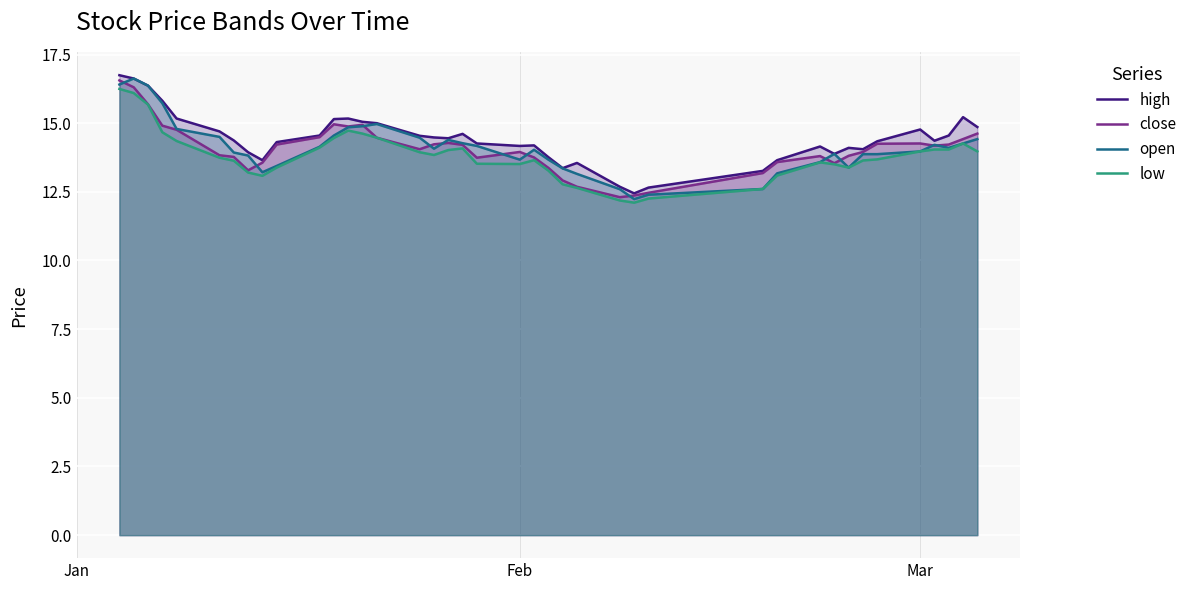

What is the value of the open point at the 2nd from the left?

16.6